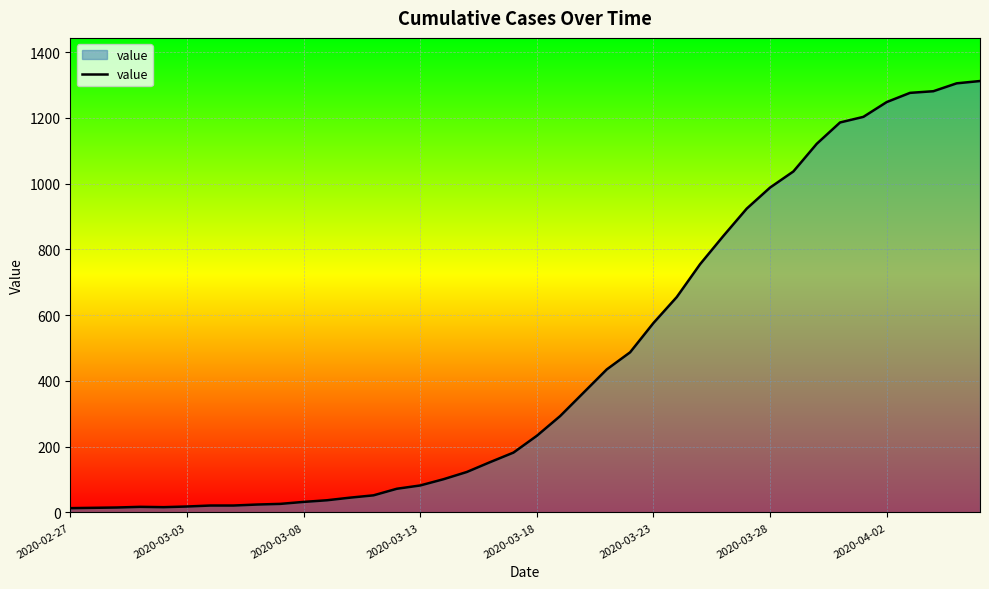

What is the maximum value shown in the chart?

1312